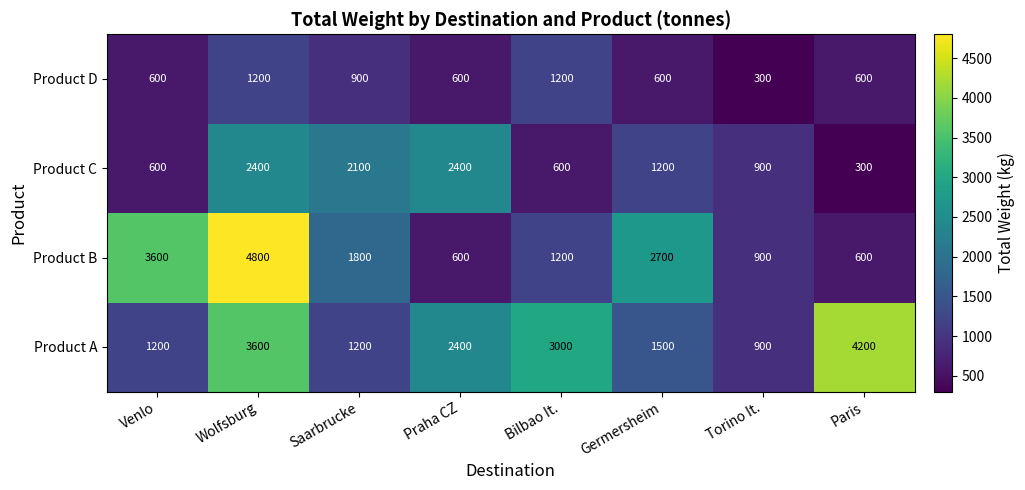

What is the difference between the highest and lowest values at Torino It.?

600